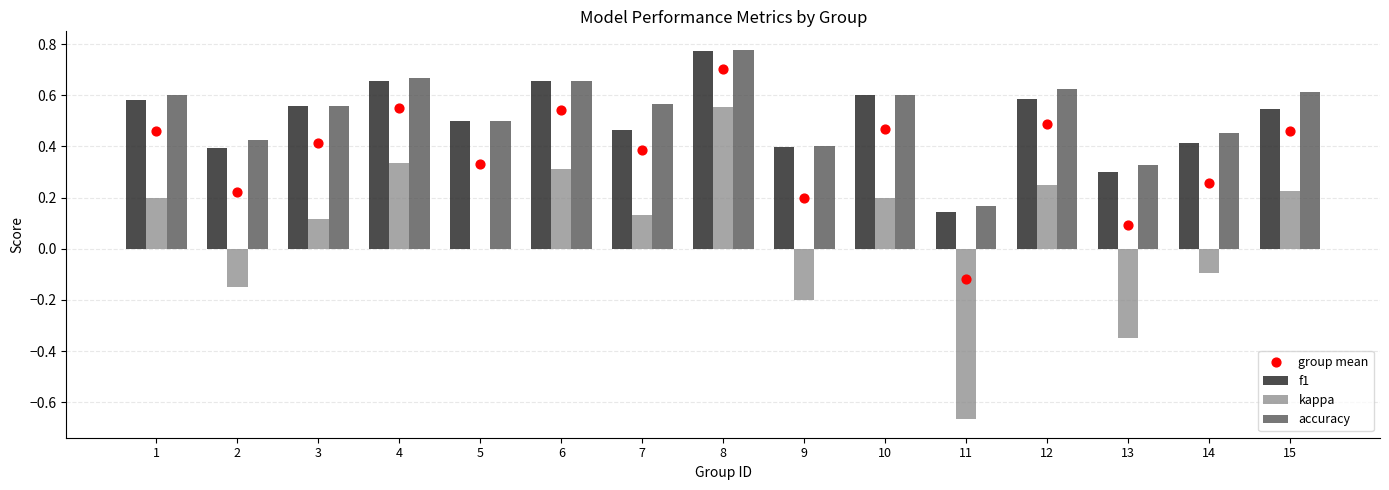

At which category is the sum across all series the highest?

8